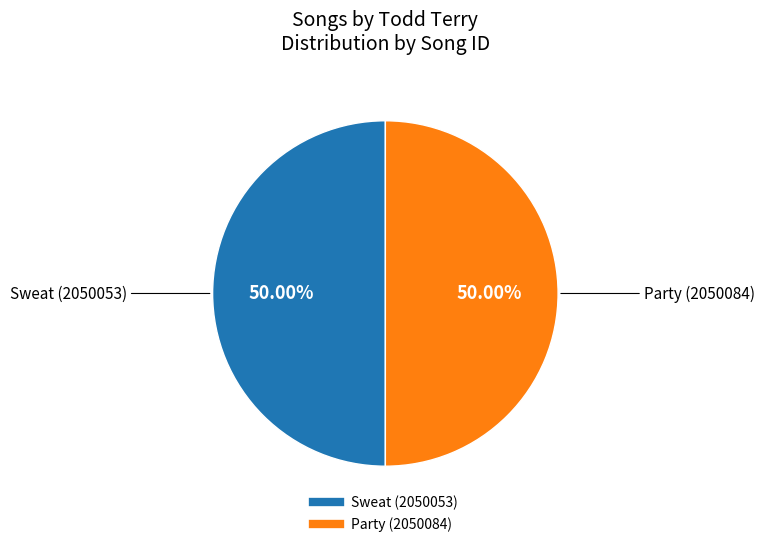

To the nearest percent, what percentage of the pie is Sweat (2050053)?

50%